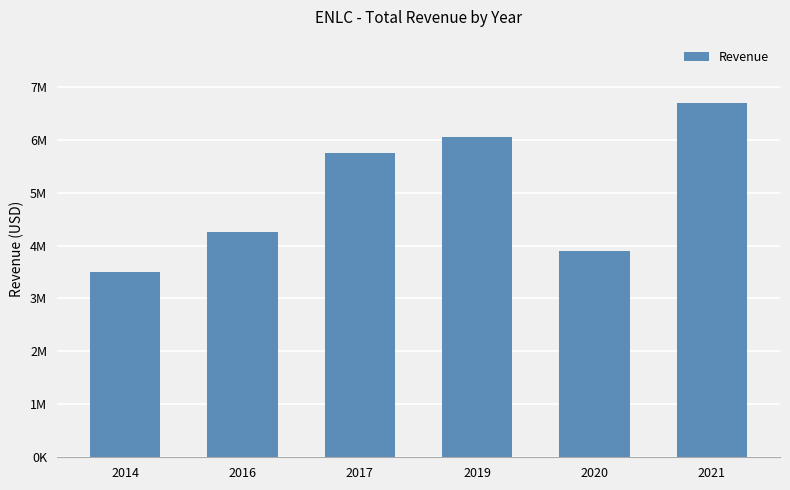

Reading left to right, what are all the values shown in this chart?

2014=3507800	2016=4252400	2017=5739600	2019=6052900	2020=3893800	2021=6685900